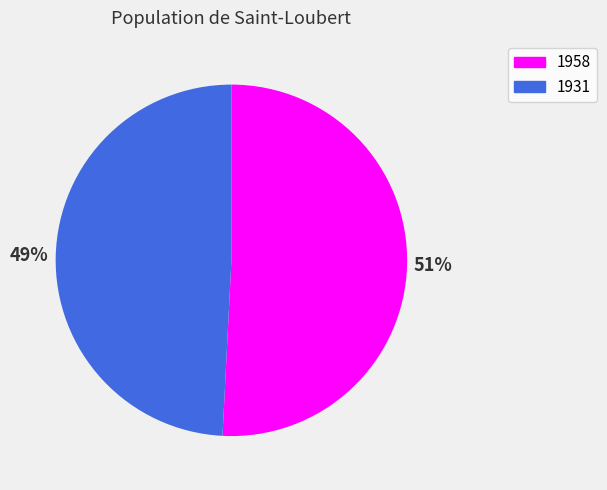

Is 1958 the majority of the pie?

Yes